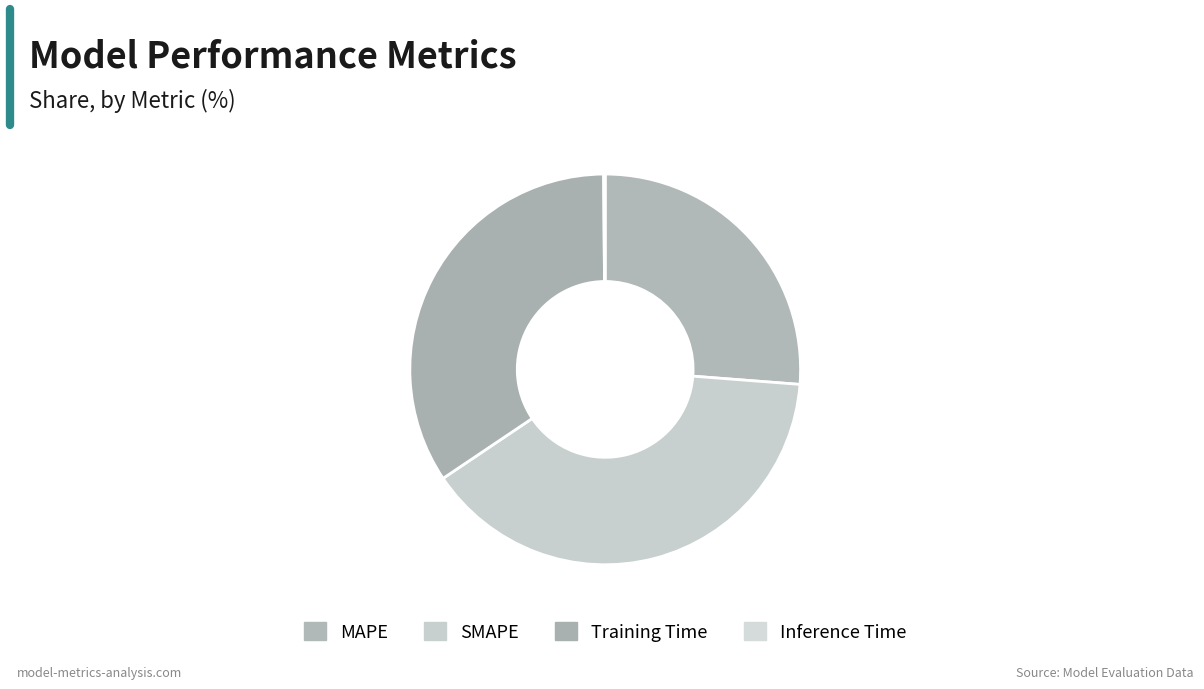

Combined, what portion of the pie is SMAPE and Inference Time?

39.5%